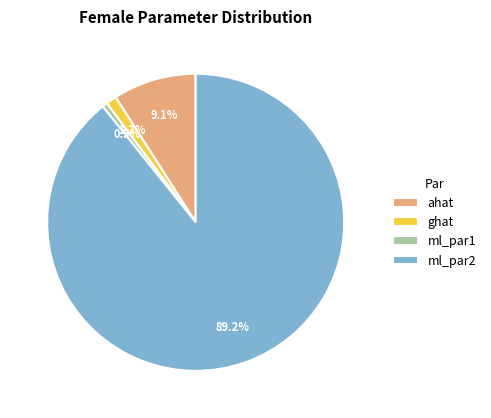

Do ghat and ml_par1 together represent more than half of the pie?

No